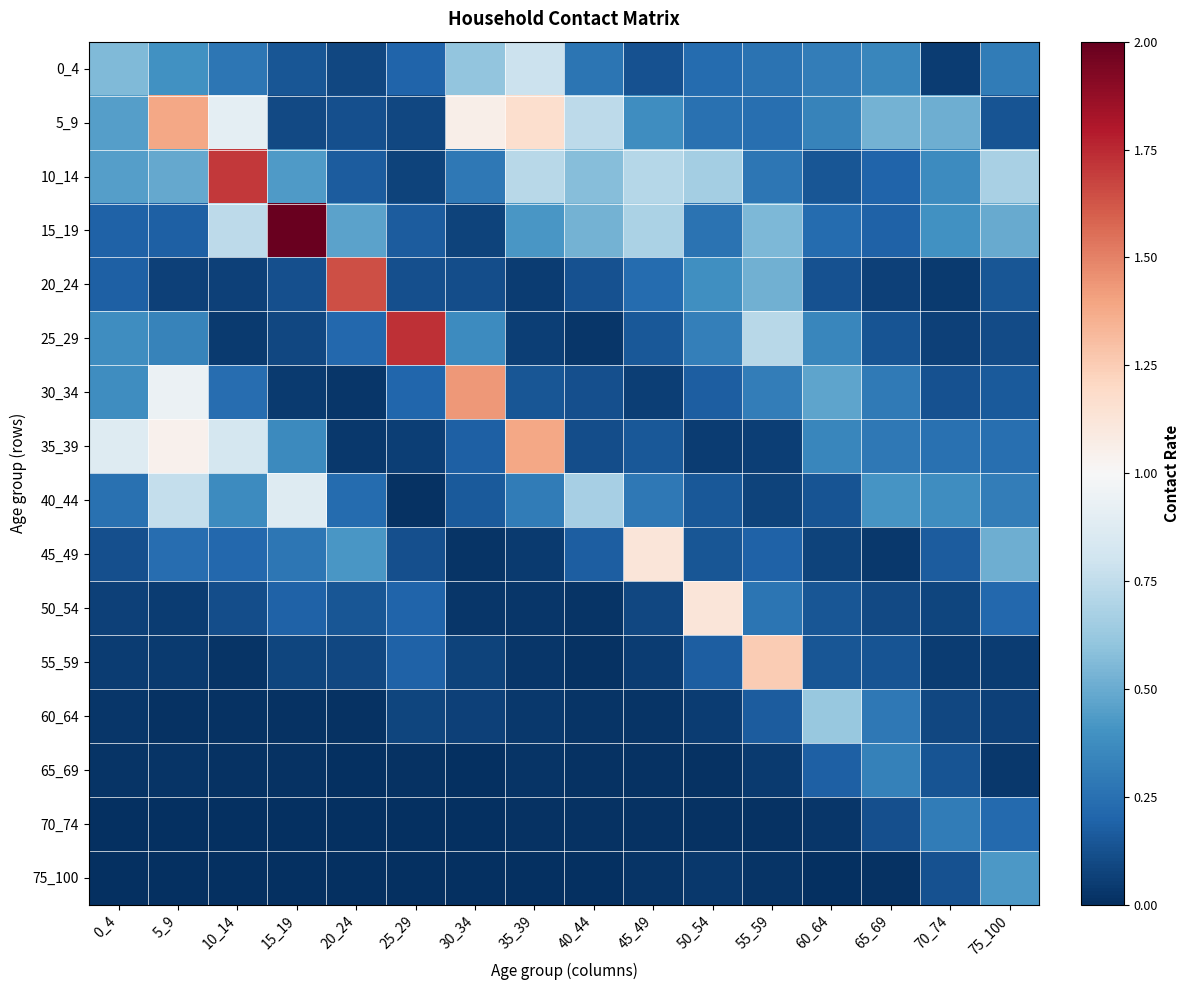

What is the total value across all series at 10_14?

5.5